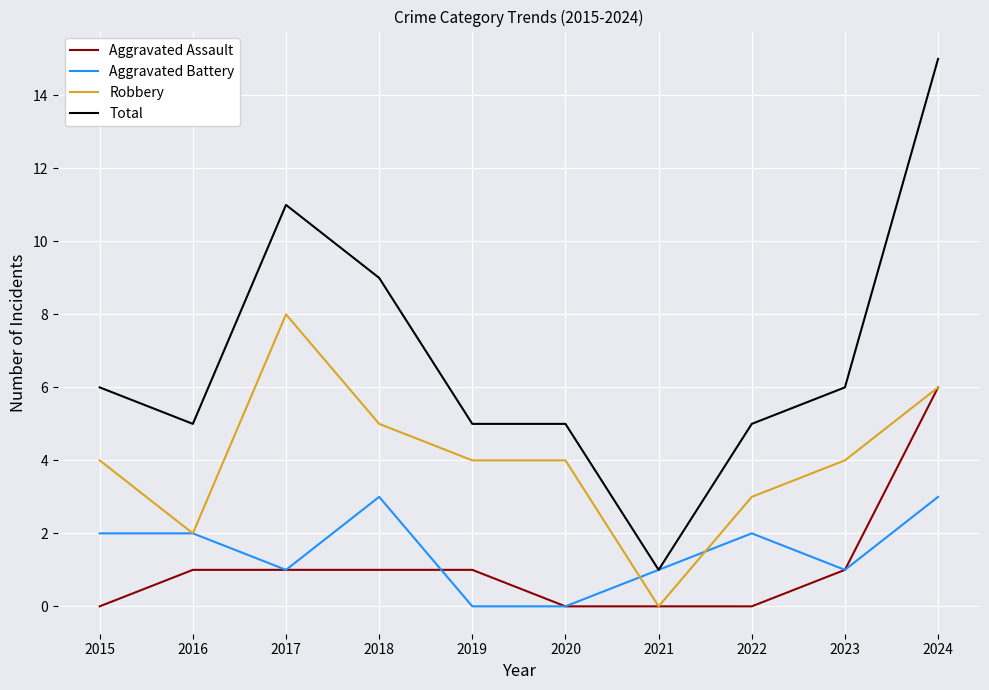

How many categories are shown in the chart?

10